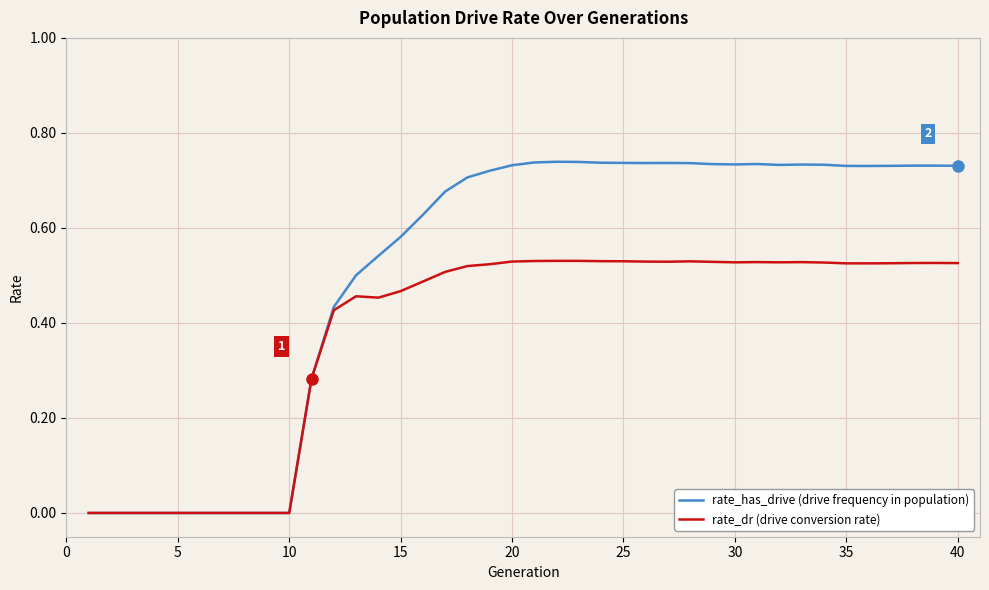

Rank the series by their maximum value, from highest to lowest.

rate_has_drive (drive frequency in population), rate_dr (drive conversion rate)